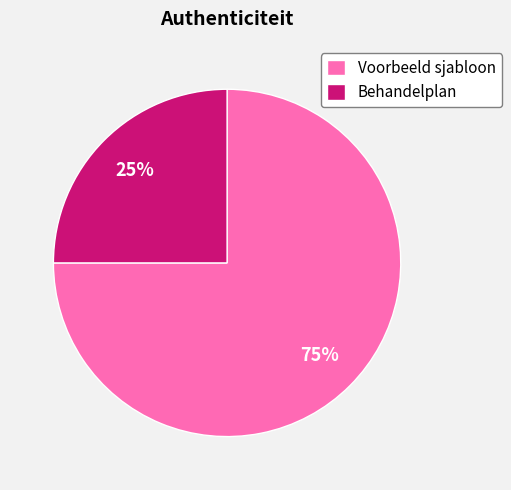

To the nearest percent, what portion does Behandelplan represent?

25%